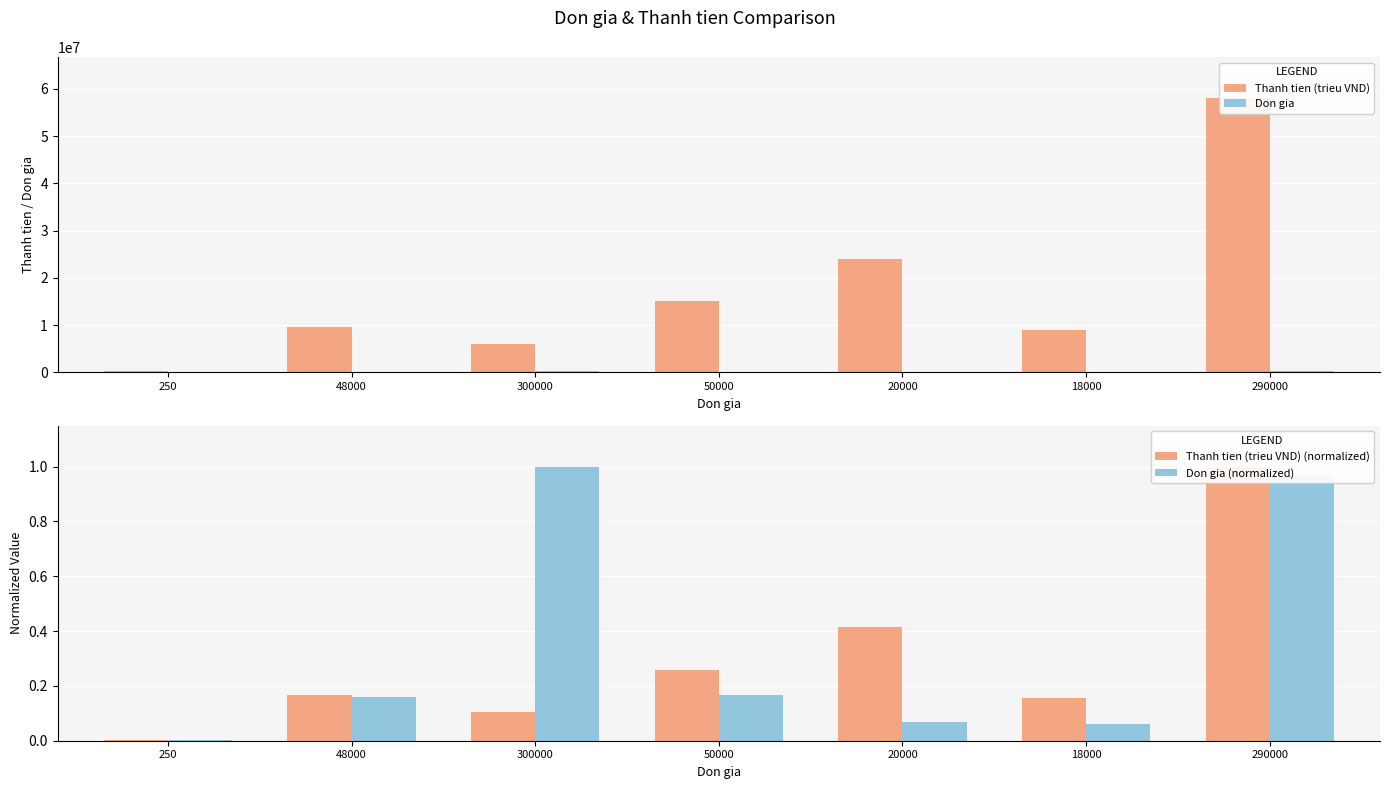

Is it true that Don gia (normalized) equals 0.0 at 20000?

False